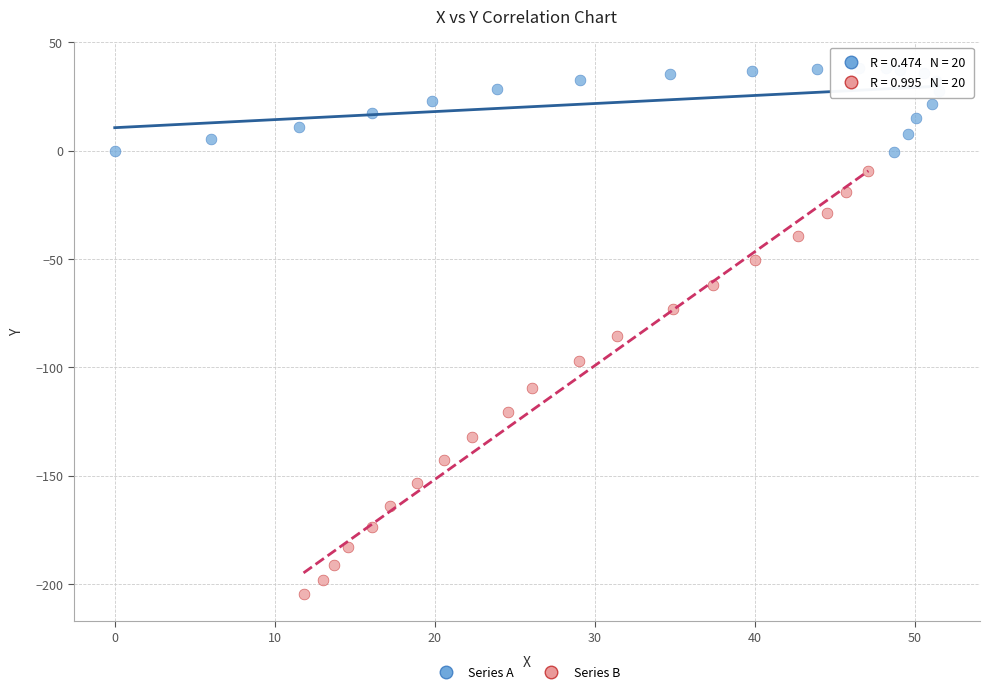

Which series contains the highest Y value?

Series A